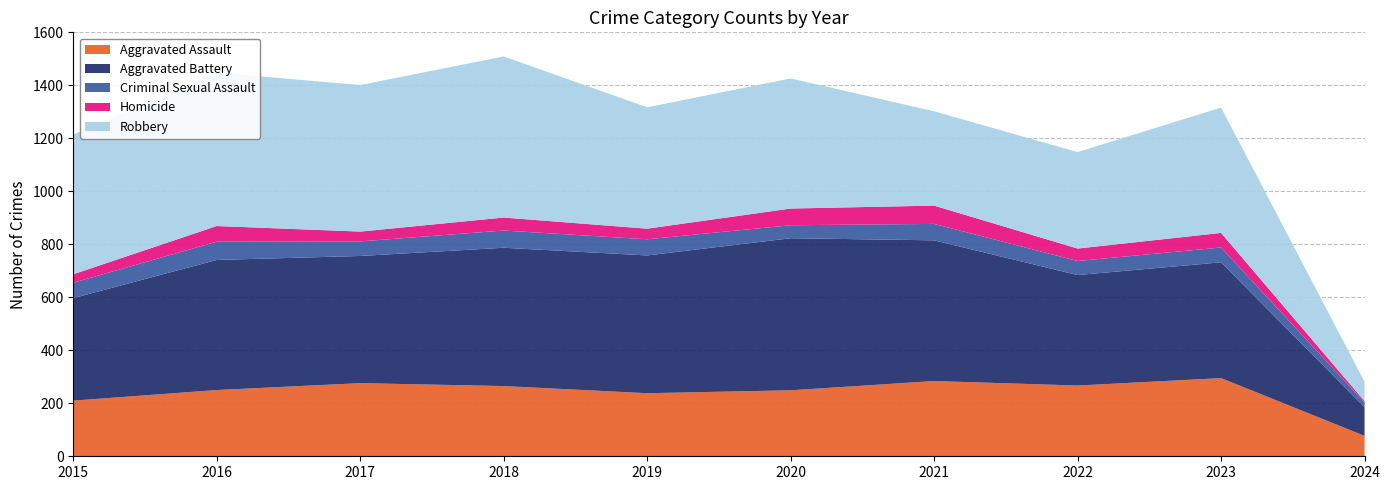

Reading left to right, extract all data points from this chart.

Aggravated Assault: 2015=210	2016=250	2017=276	2018=265	2019=238	2020=249	2021=284	2022=267	2023=295	2024=77
Aggravated Battery: 2015=387	2016=491	2017=480	2018=522	2019=520	2020=574	2021=531	2022=417	2023=437	2024=108
Criminal Sexual Assault: 2015=58	2016=69	2017=55	2018=65	2019=61	2020=49	2021=62	2022=53	2023=56	2024=18
Homicide: 2015=32	2016=59	2017=37	2018=49	2019=40	2020=63	2021=69	2022=47	2023=55	2024=5
Robbery: 2015=527	2016=579	2017=553	2018=608	2019=458	2020=491	2021=356	2022=364	2023=473	2024=73